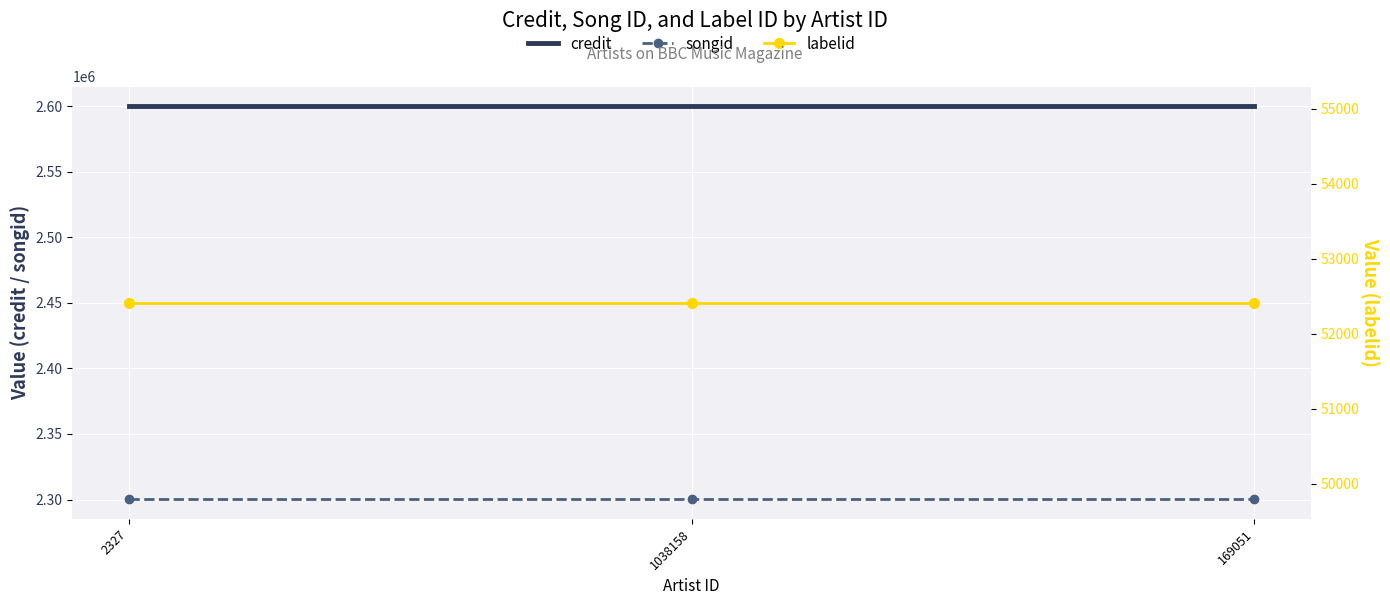

What position from the left is 169051?

3